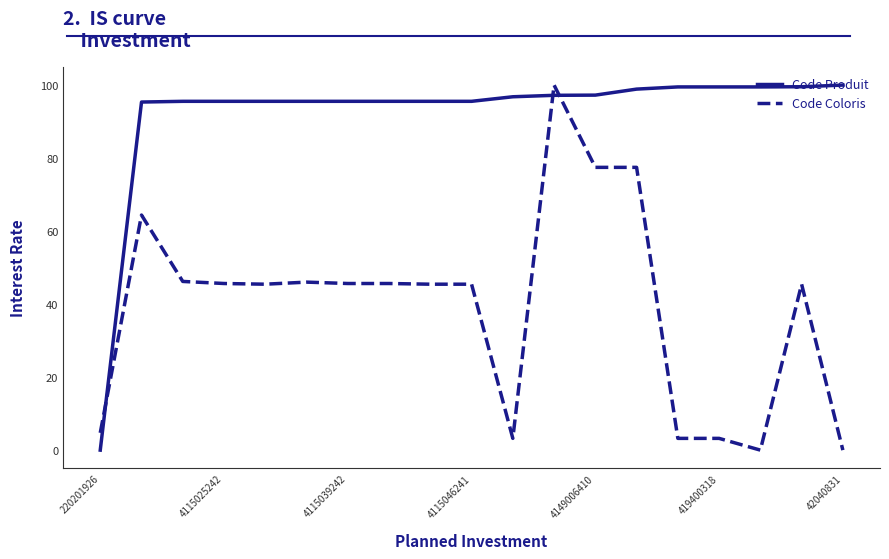

What is the highest value of the Code Produit series?

100.0